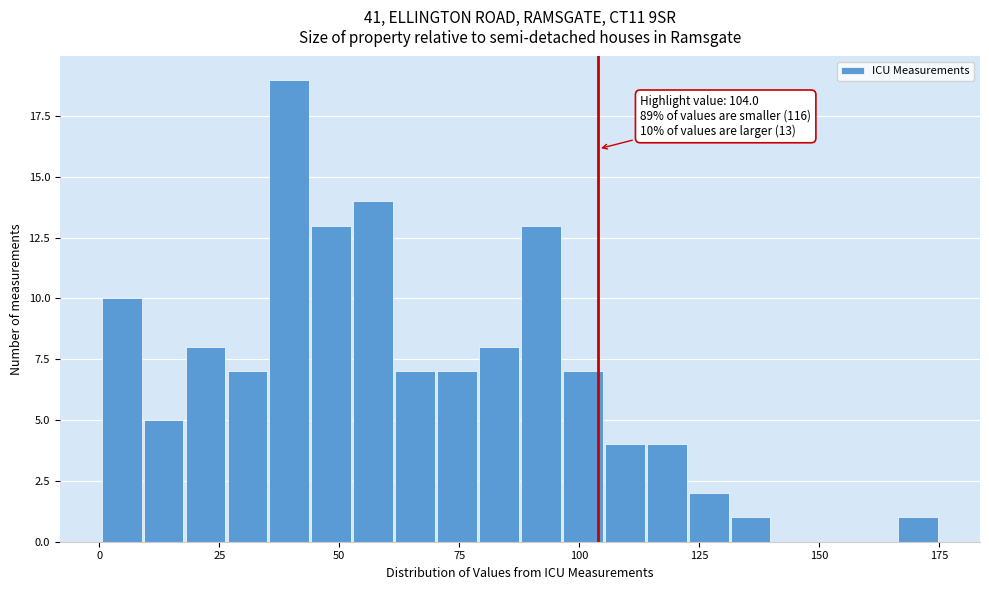

Around what value on the x-axis is the tallest bar? Give the approximate position of its centre, as read against the axis.

40